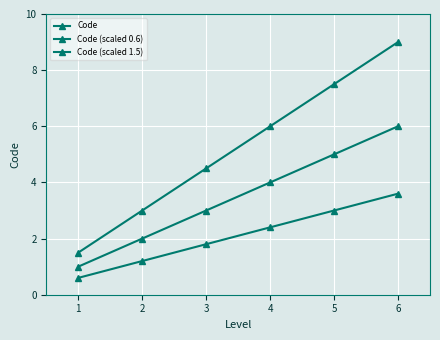

Count the number of data series in this chart.

3